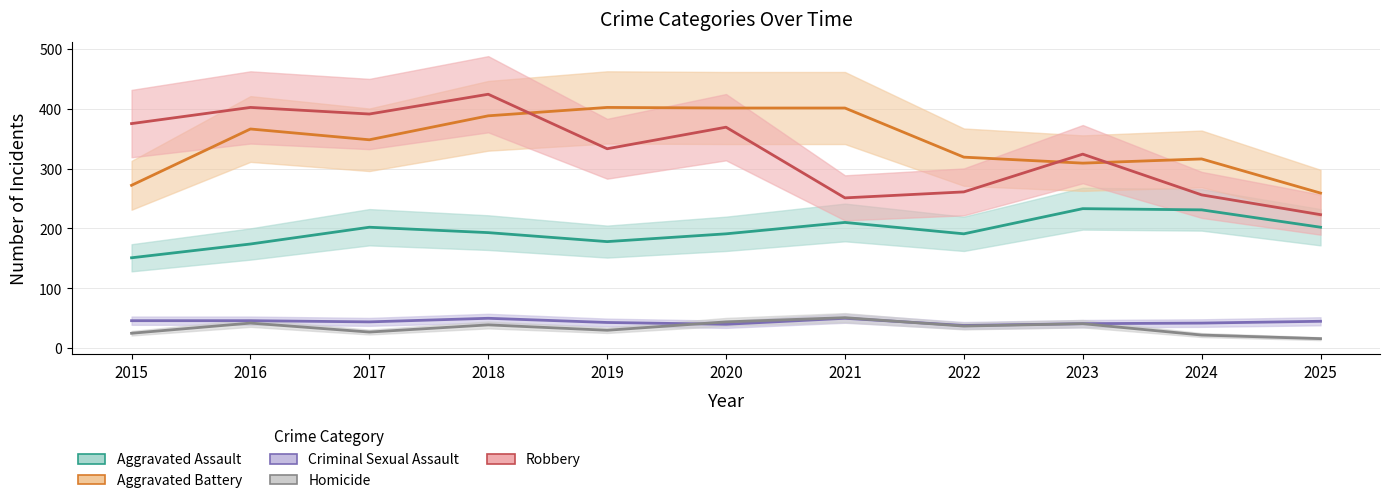

What is the difference between the Criminal Sexual Assault values at 2021 and 2024?

8